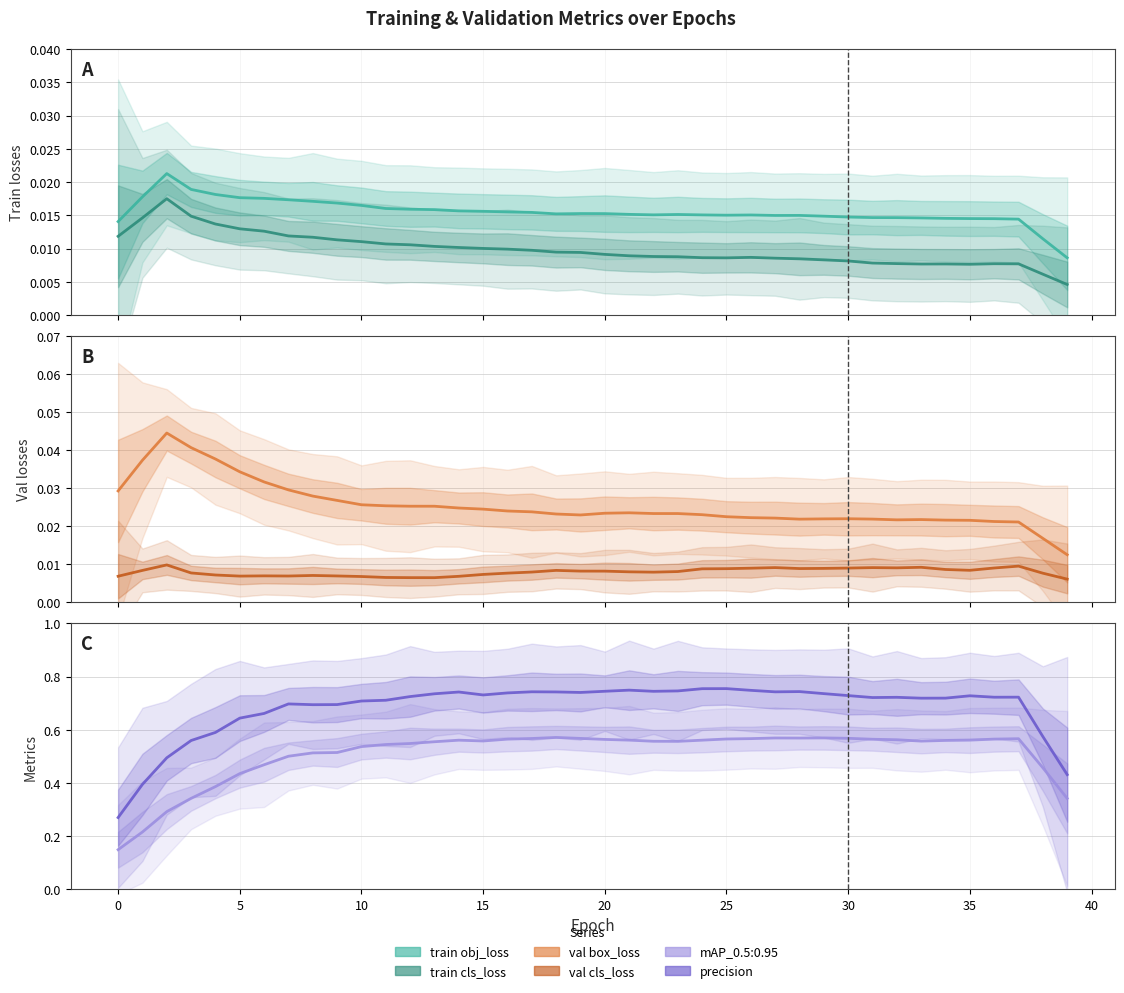

What is the average value of the metrics/precision series?

0.7